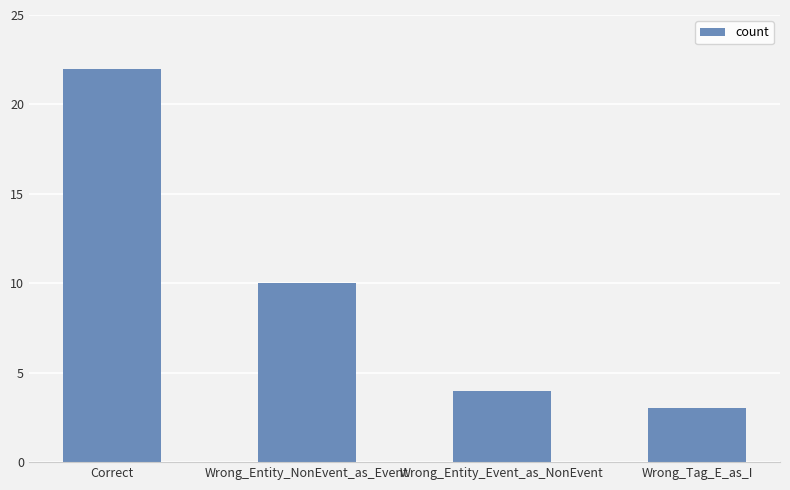

List the labels in order of value, smallest first.

Wrong_Tag_E_as_I, Wrong_Entity_Event_as_NonEvent, Wrong_Entity_NonEvent_as_Event, Correct